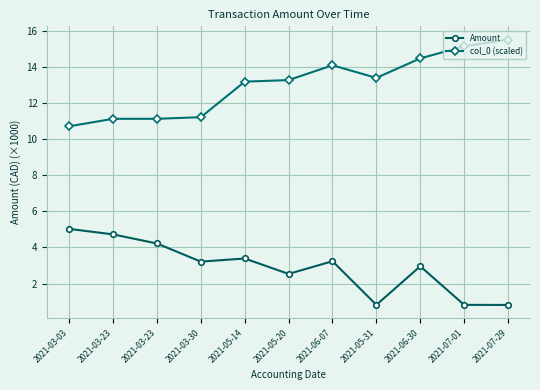

Reading right to left, transcribe all the data shown in this chart.

Amount: 0.8	0.8	3.0	0.8	3.2	2.5	3.4	3.2	4.2	4.7	5.0
col_0 (scaled): 15.5	15.1	14.5	13.4	14.1	13.3	13.2	11.2	11.1	11.1	10.7